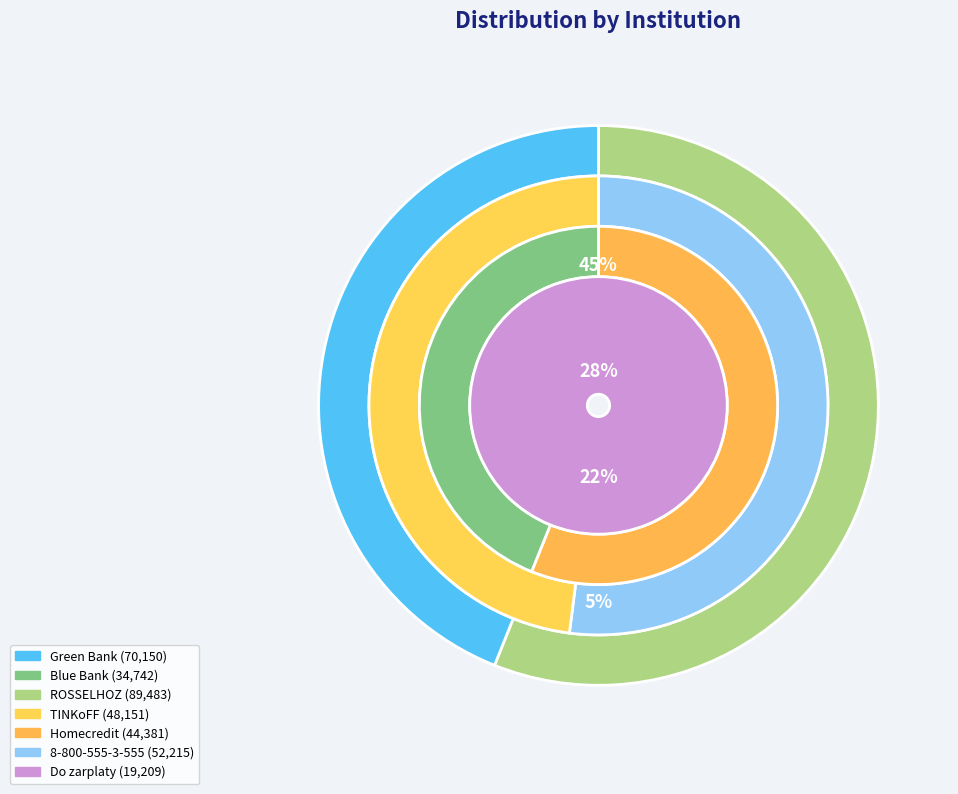

To the nearest percent, what is the difference between the largest and smallest slice percentages?

20%